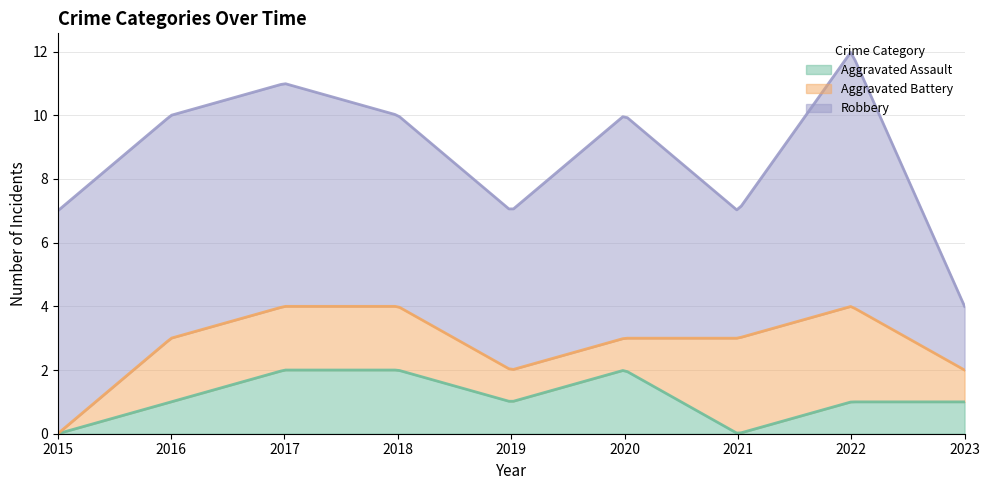

Which category has the lowest value in the Aggravated Assault series?

2015